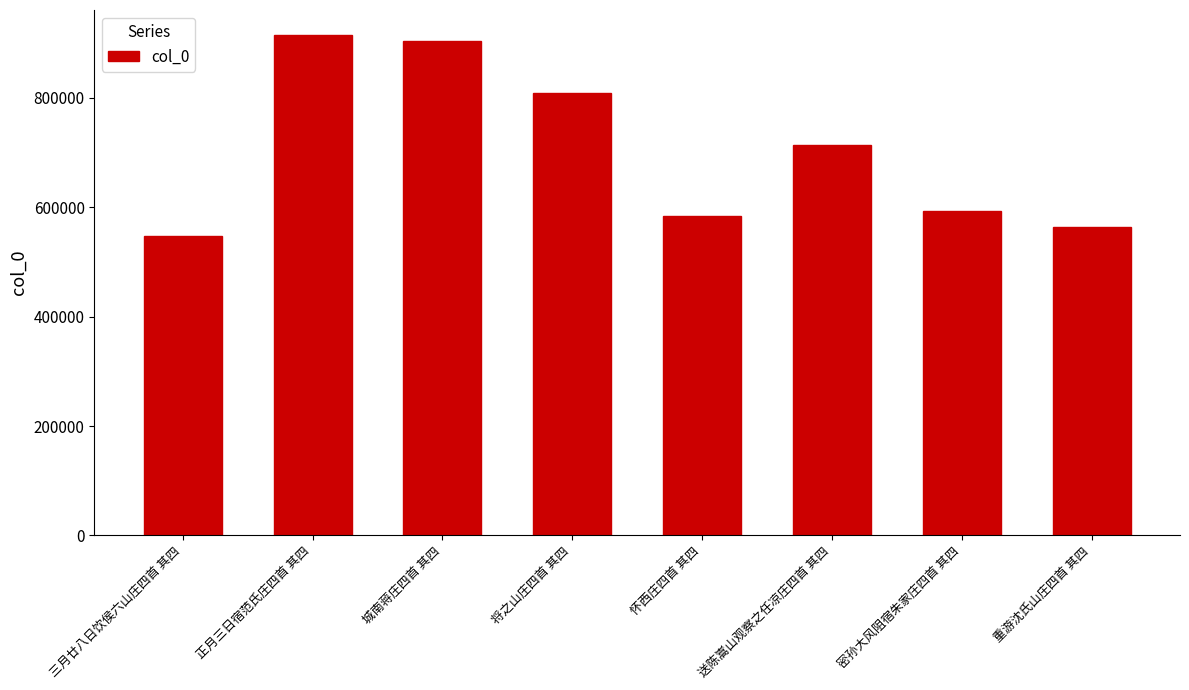

Where is the data nearest to the value 731316?

送陈嵩山观察之任凉庄四首 其四